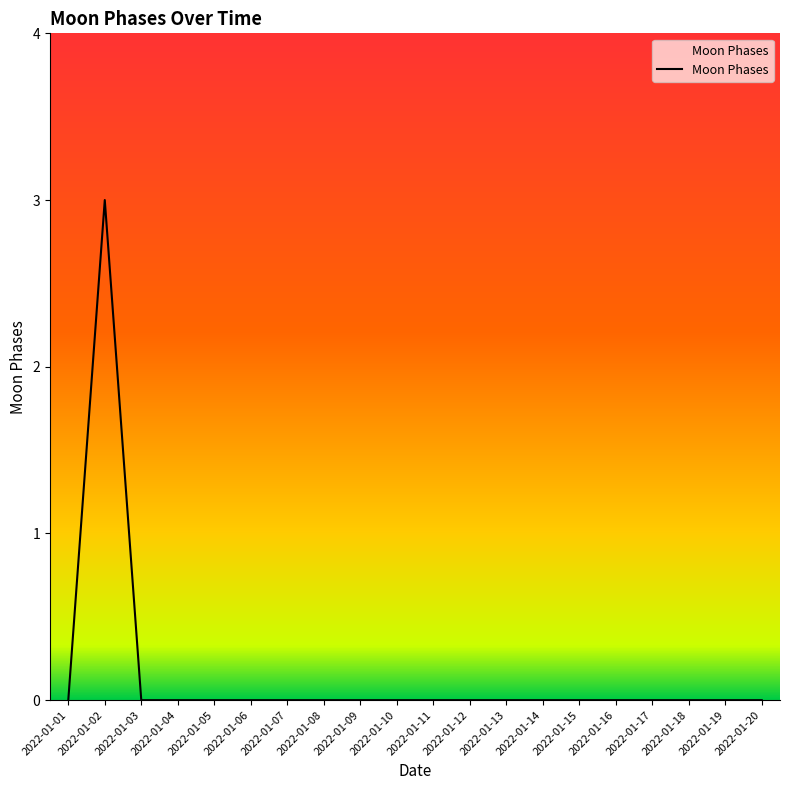

The chart shows a value of 0 at 2022-01-20. True or false?

True